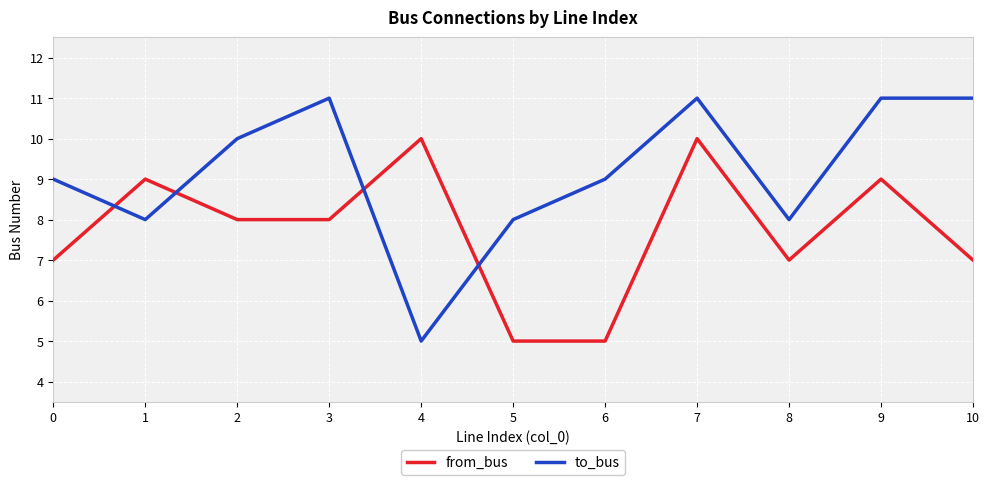

How many to_bus values are between 8 and 11?

10